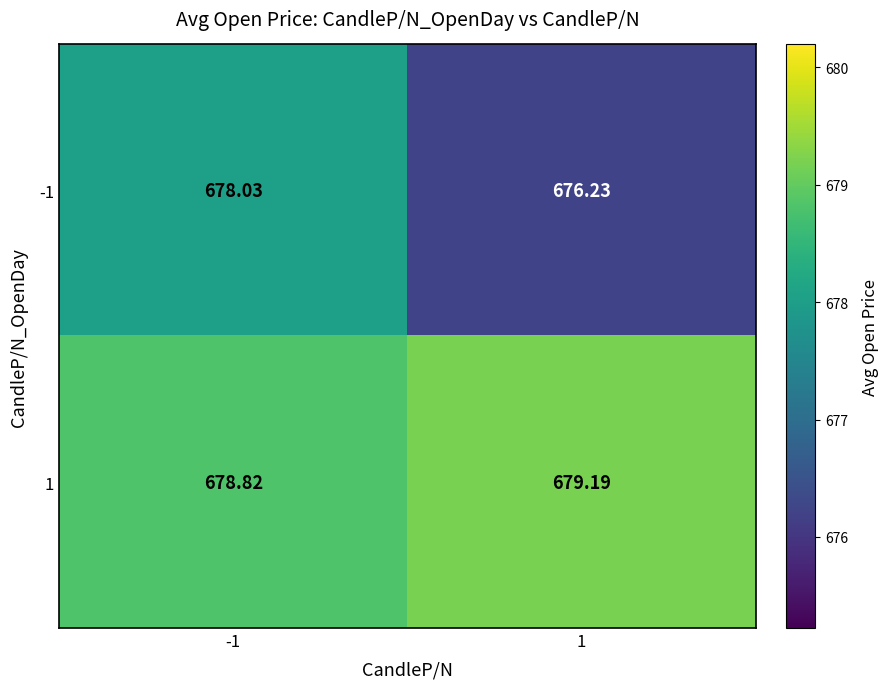

Which category has the lowest value across all series?

1